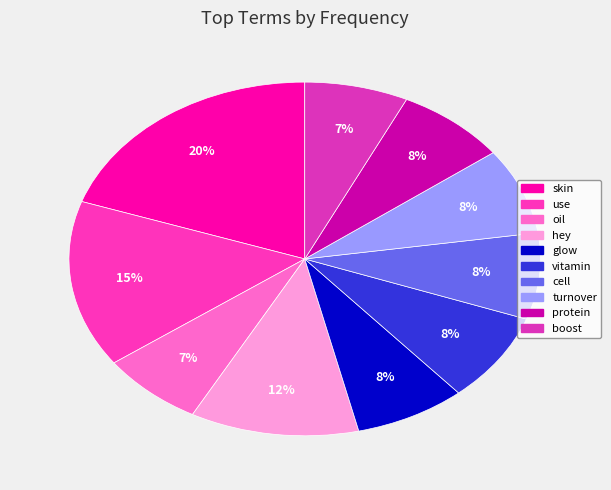

How many slices are in this pie chart?

10